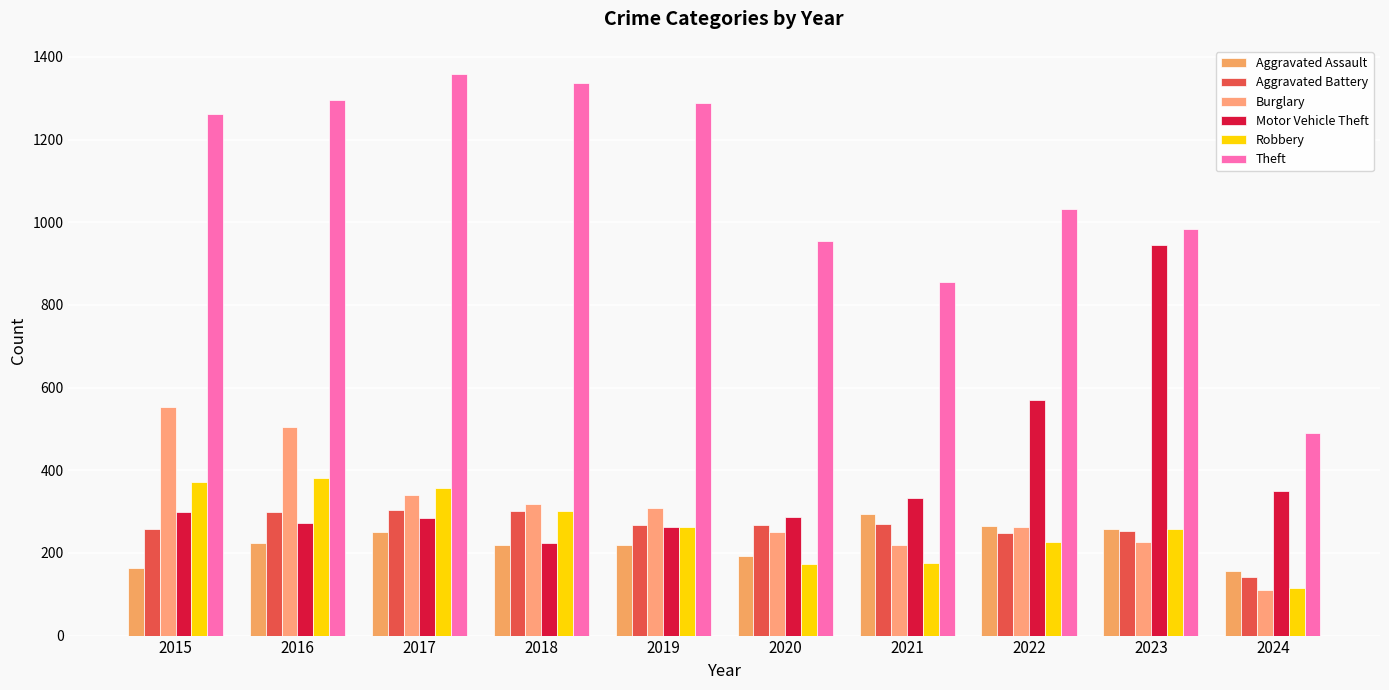

What is the difference between the Theft values at 2015 and 2018?

74